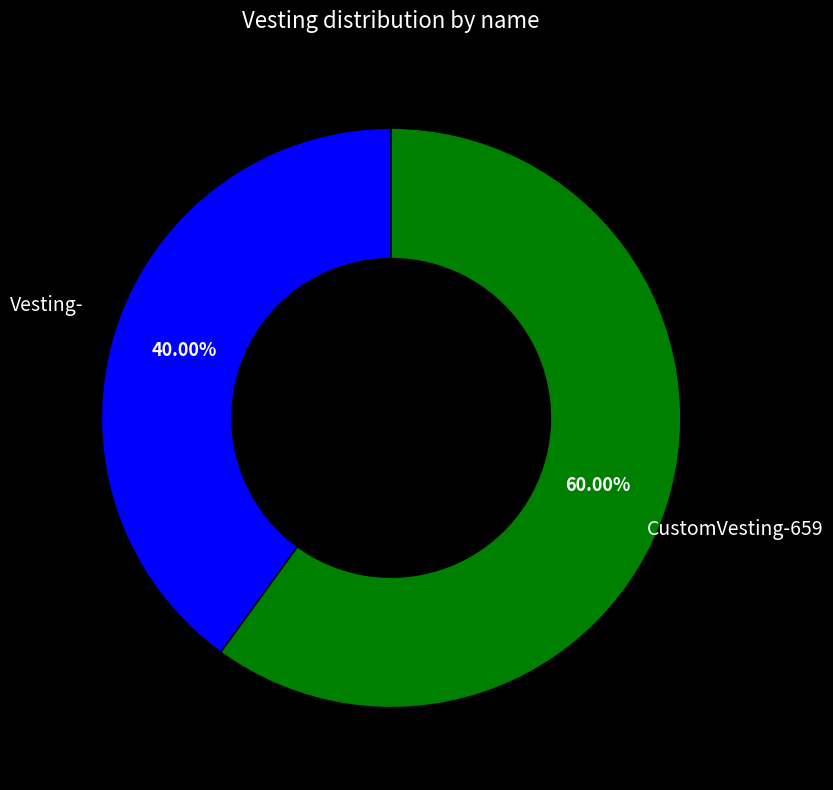

To the nearest percent, what is the difference between the largest and smallest slice percentages?

20%